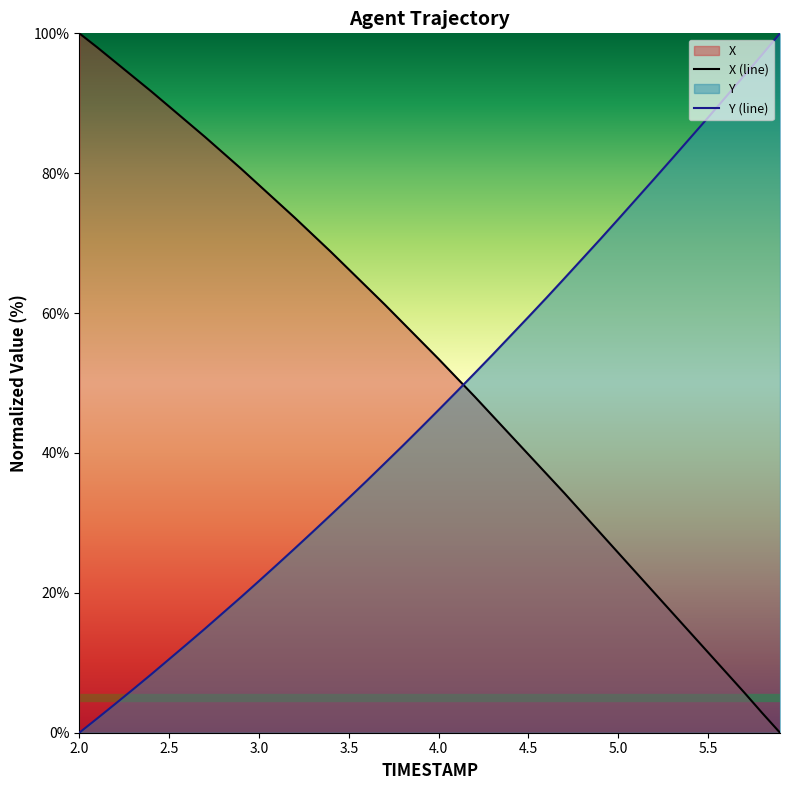

At how many categories does at least one series exceed 72?

23